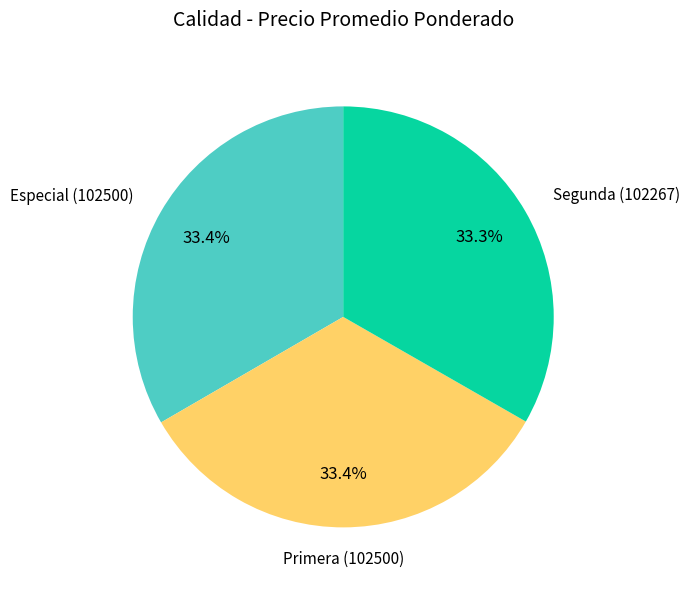

How much of the chart is everything except Segunda?

66.7%